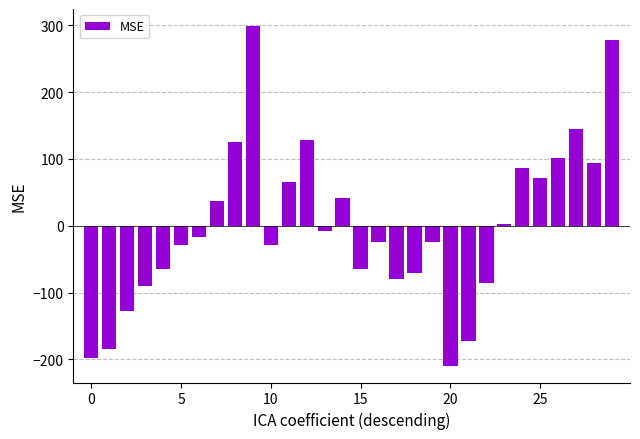

What is the difference between the maximum and second lowest values?

497.0